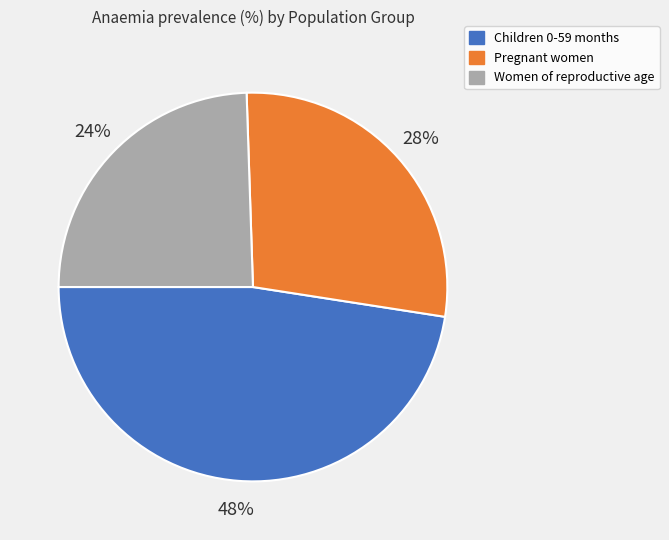

Is the sum of Children 0-59 months and Women of reproductive age greater than half?

Yes